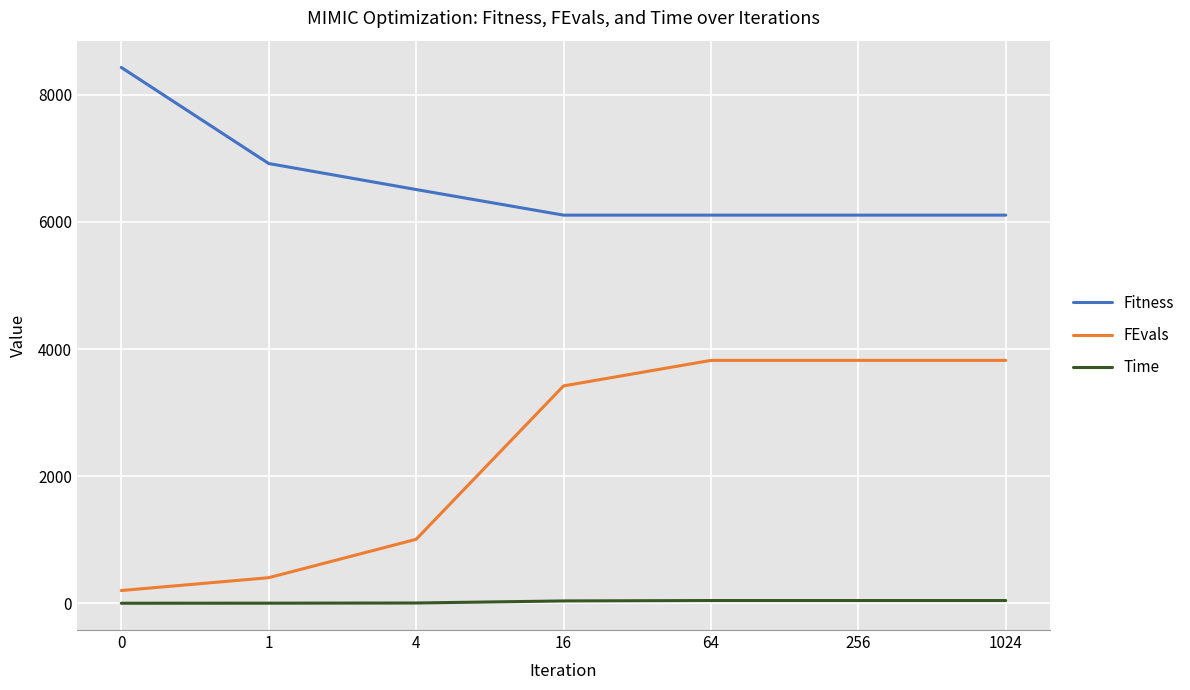

What is the highest value of the FEvals series?

3822.0